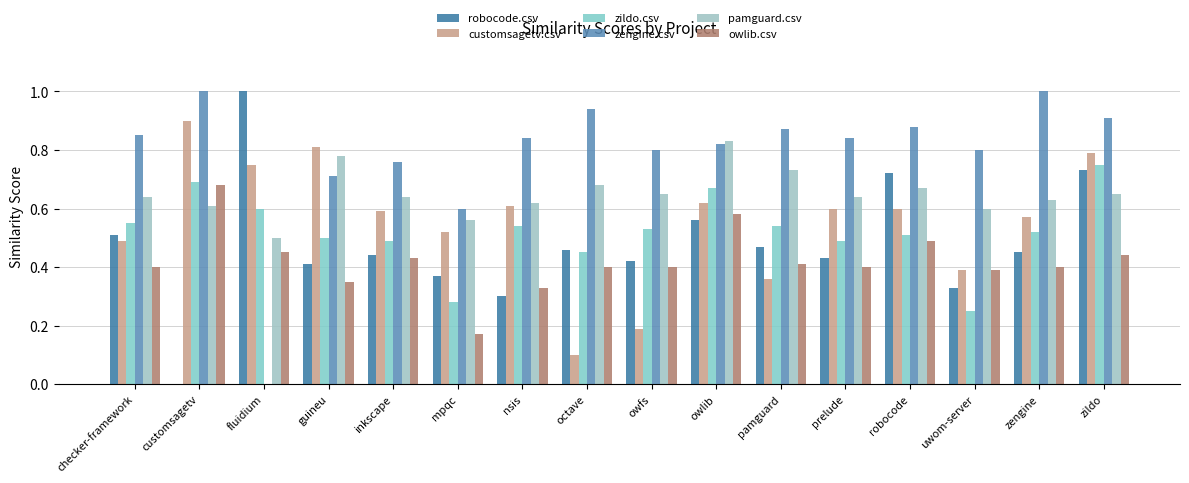

What is the sum of the zengine.csv values at octave and customsagetv?

1.9